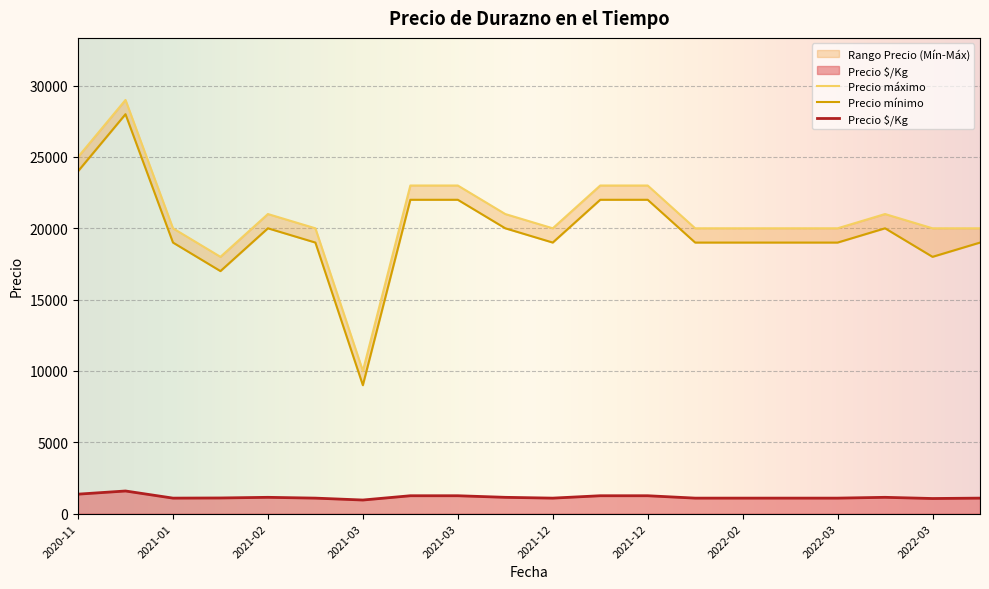

The value of Precio máximo at 2021-12-15 is 31209. True or false?

False